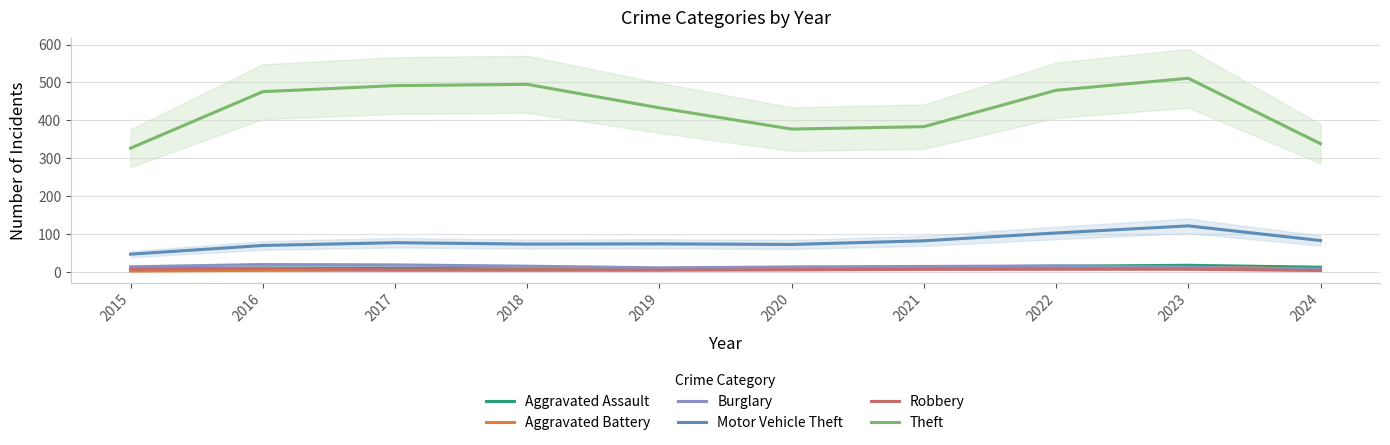

How many values in the Burglary series exceed 14?

5